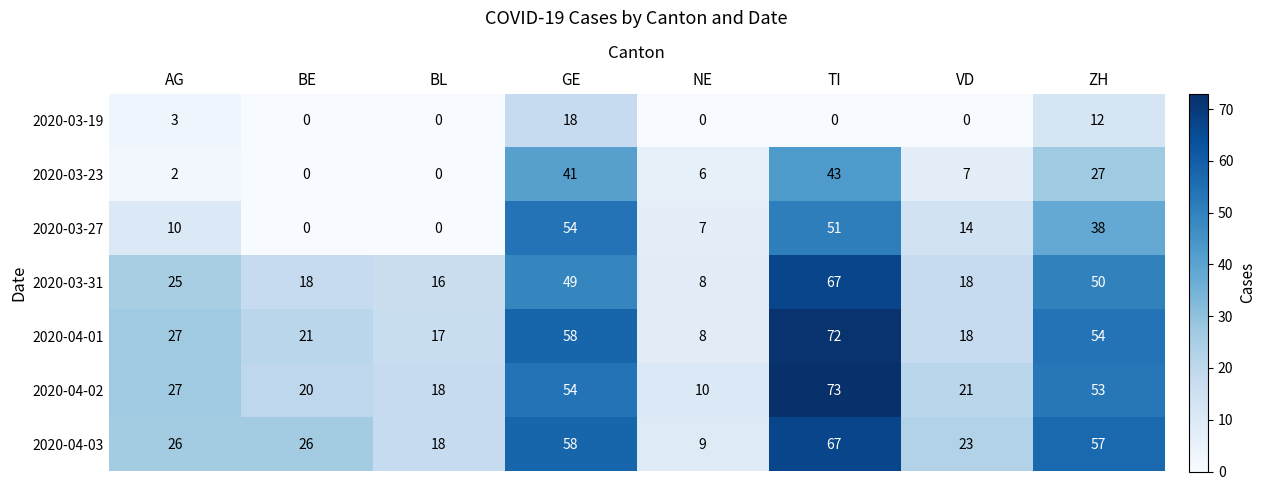

True or false: 2020-03-23 has a value of 9 at NE.

False